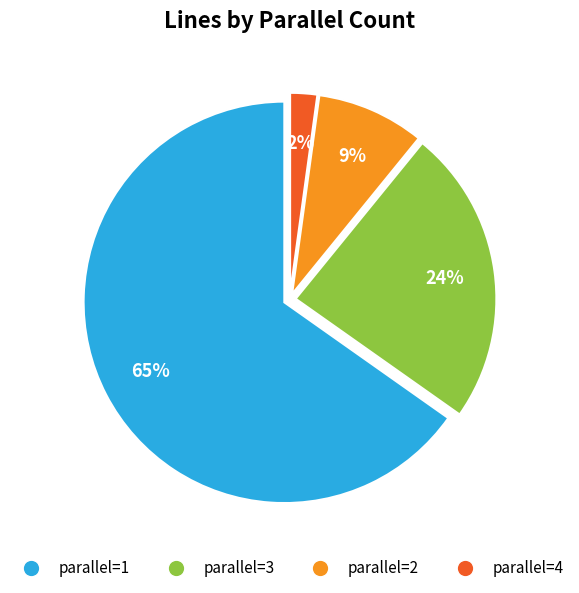

Is there a majority slice in this chart?

Yes